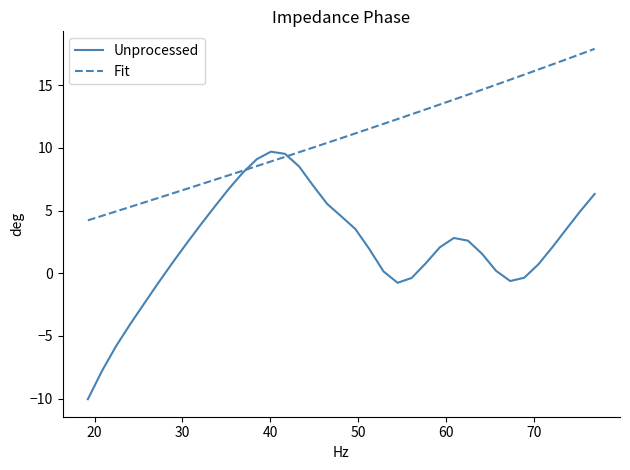

Rank the series by their average value, from highest to lowest.

Fit, Unprocessed